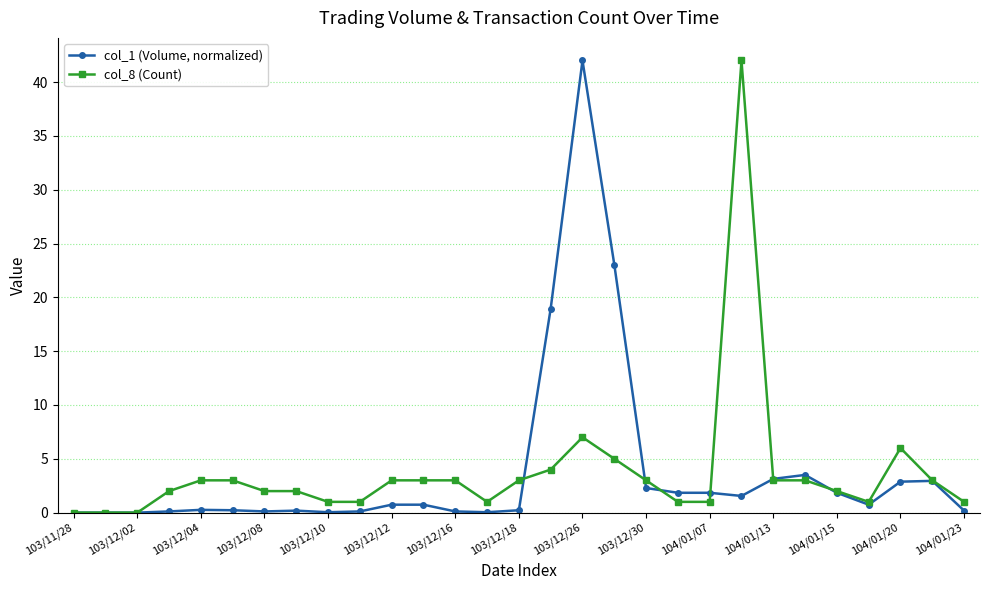

What is the highest value of the col_1 (Volume, normalized) series?

42.0